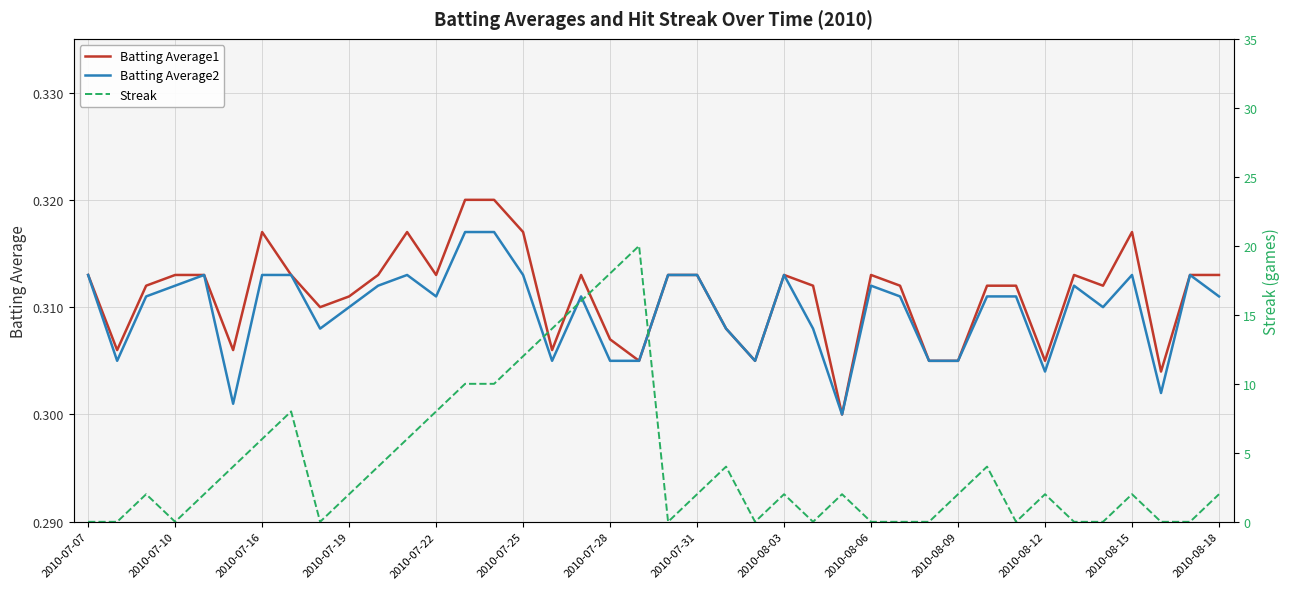

The Batting Average2 series shows 0.1 at 2010-07-25. True or false?

False